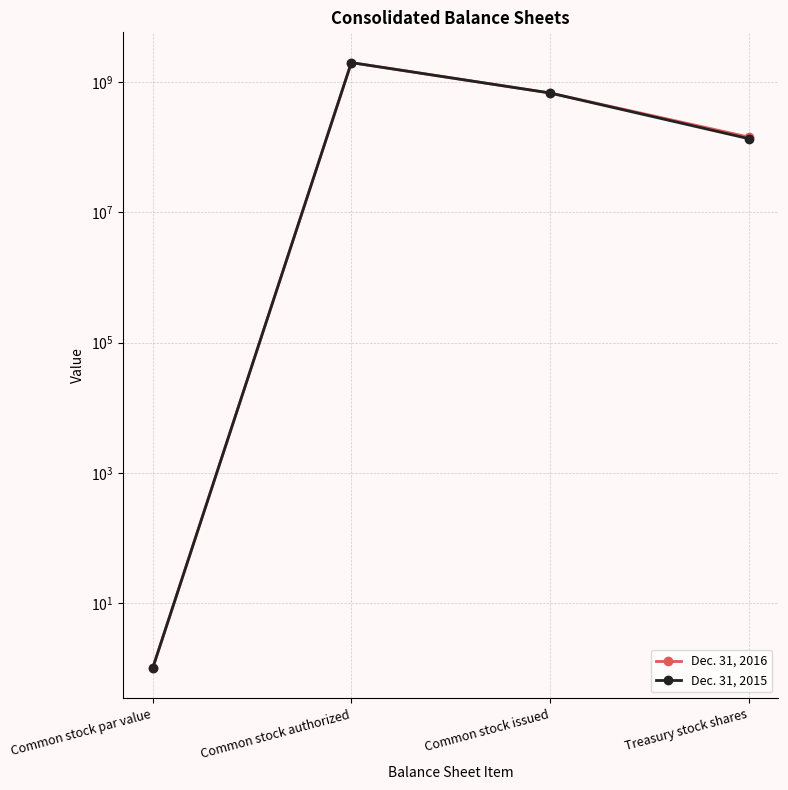

Is this an area chart (filled region under the line)?

No